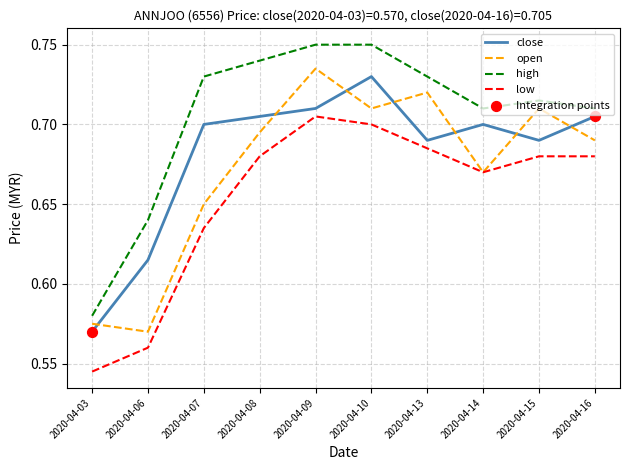

What is the total value across all series at 2020-04-07?

2.7